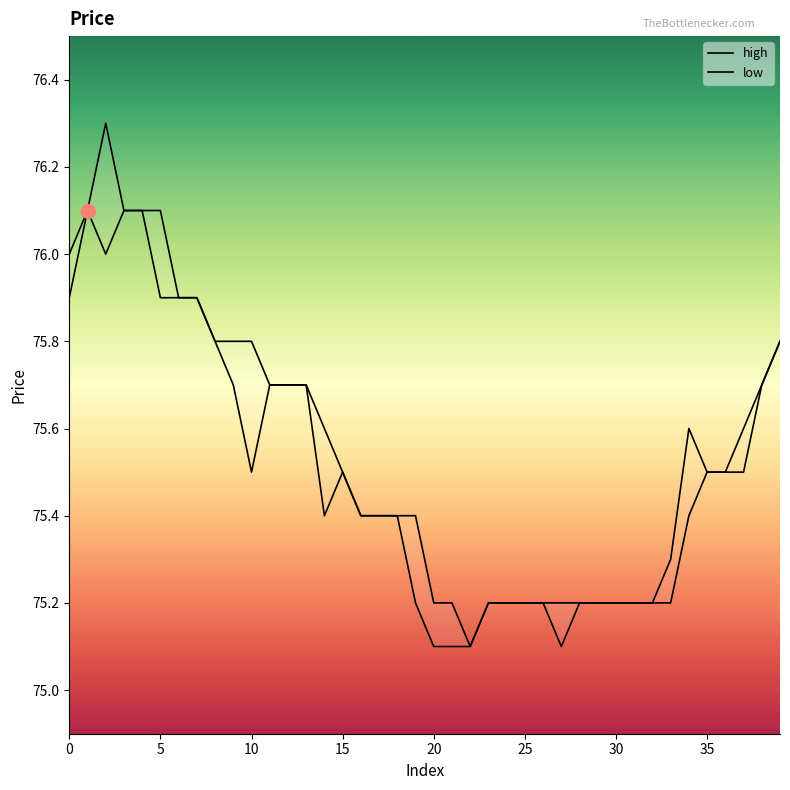

What is the greatest value displayed?

76.3